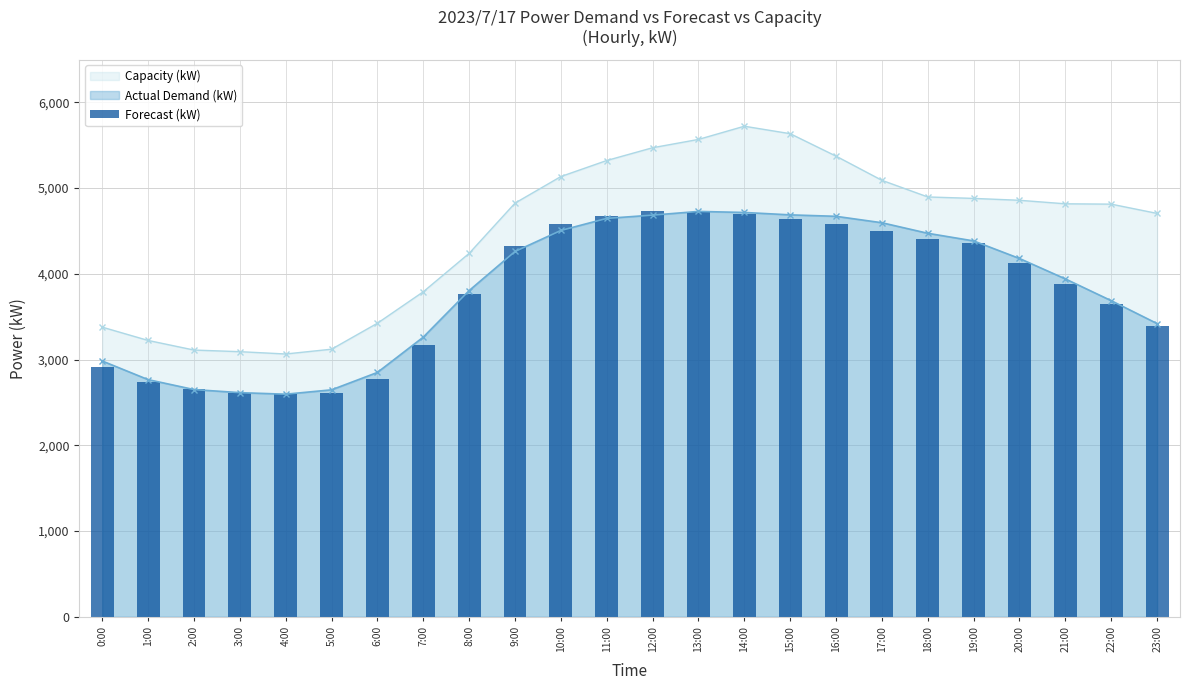

Between 9:00 and 5:00, which is larger?

9:00